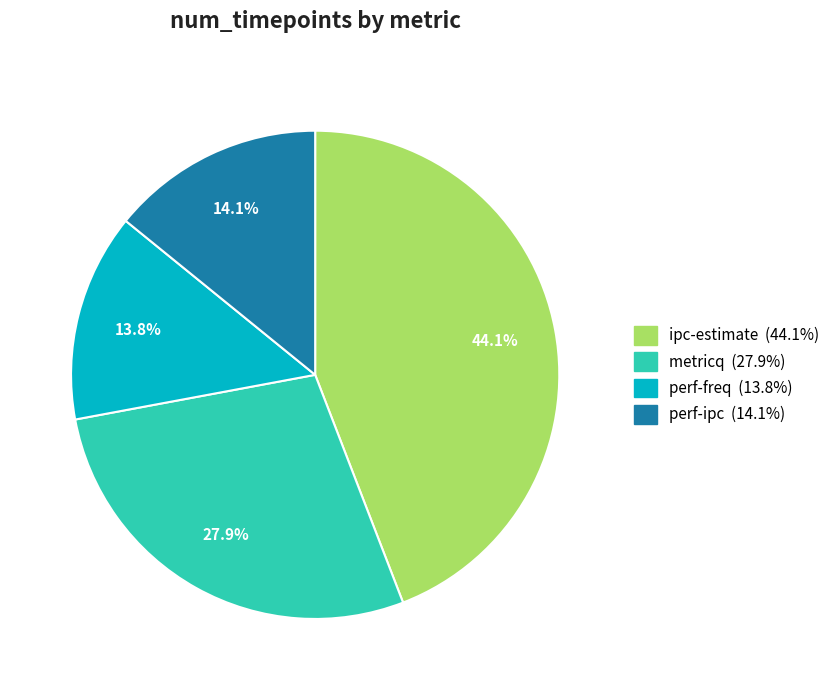

To the nearest percent, what percentage of the pie is metricq?

28%